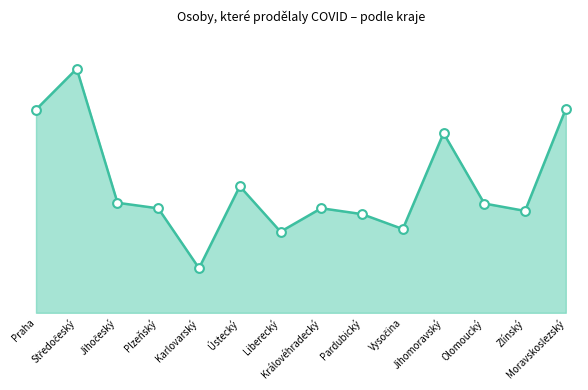

Which series contains the highest Y value?

Celkem